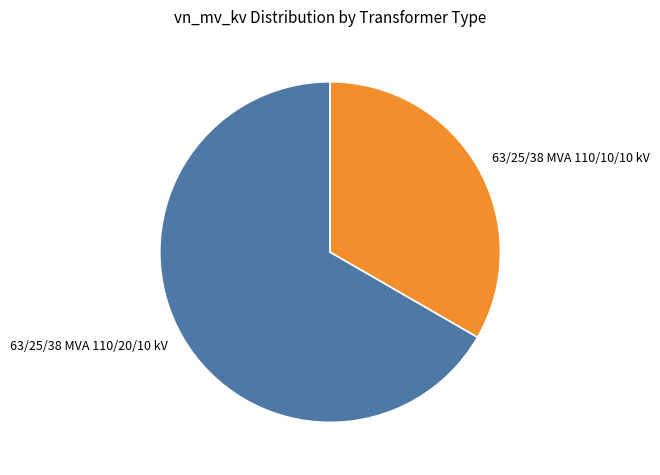

How many segments does this pie chart have?

2